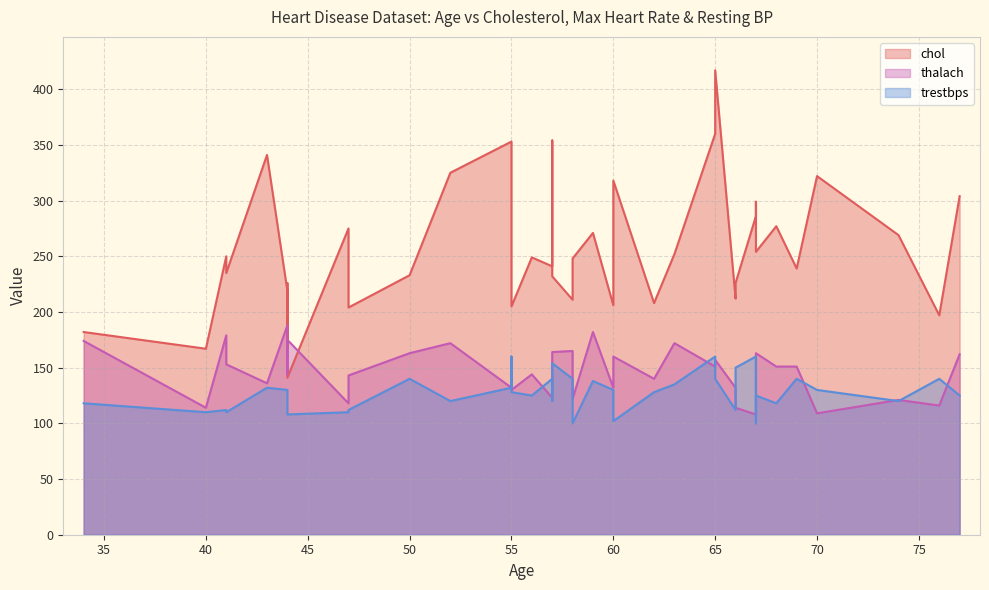

At which label is trestbps closest to 130?

70